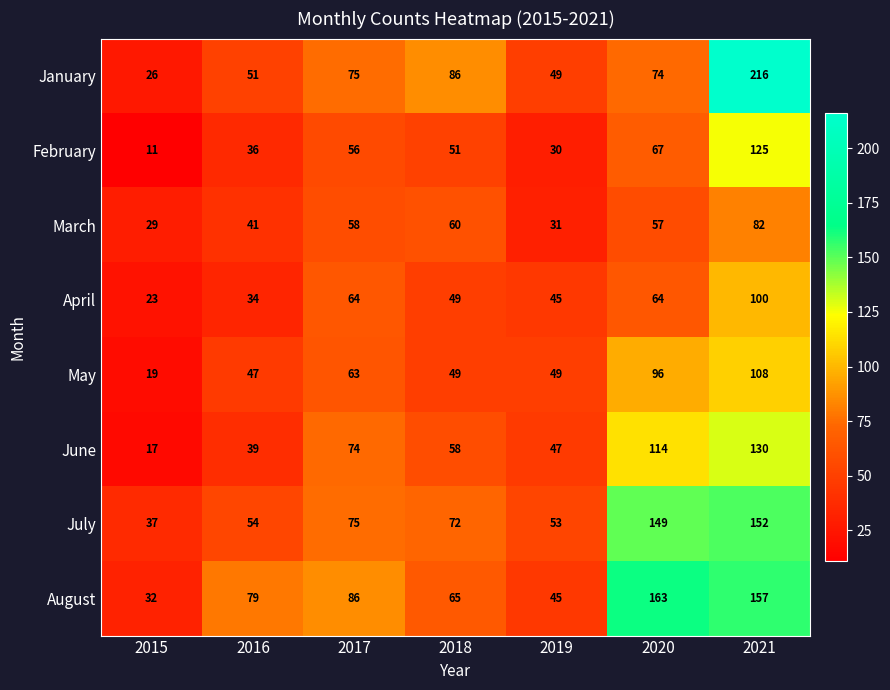

The June series shows 39 at 2016. True or false?

True